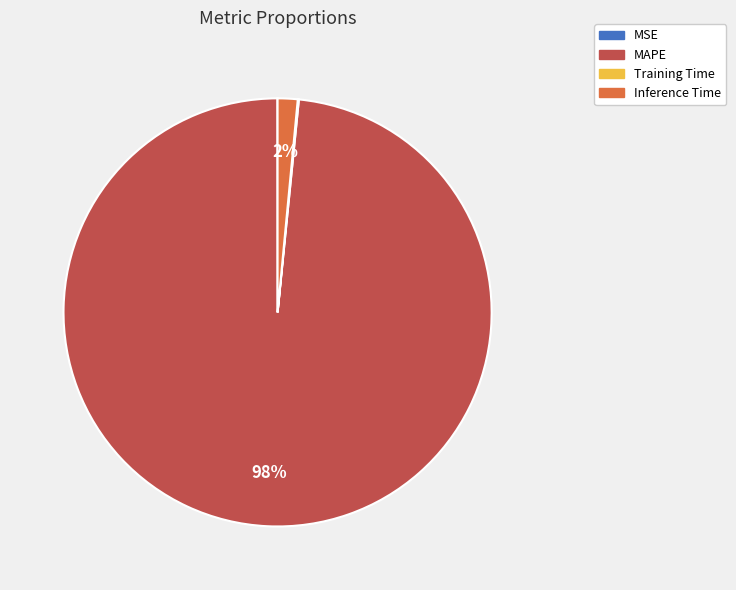

What percentage is the MAPE slice, to the nearest percent?

98%